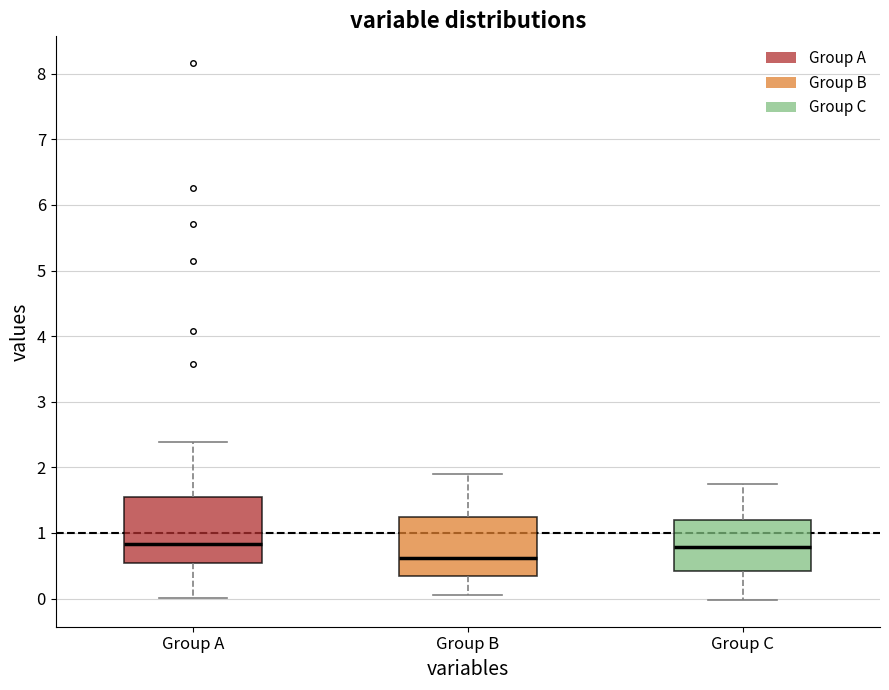

Reading left to right, read every box against the y-axis: the position of its median line, the range the box covers, and the ends of its whiskers. The values are not printed on the chart, so give them approximately, as read against the axis.

Group A: median 0.8, box 0.5 to 1.6, whiskers 0.0 to 2.4
Group B: median 0.6, box 0.3 to 1.2, whiskers 0.1 to 1.9
Group C: median 0.8, box 0.4 to 1.2, whiskers 0.0 to 1.7